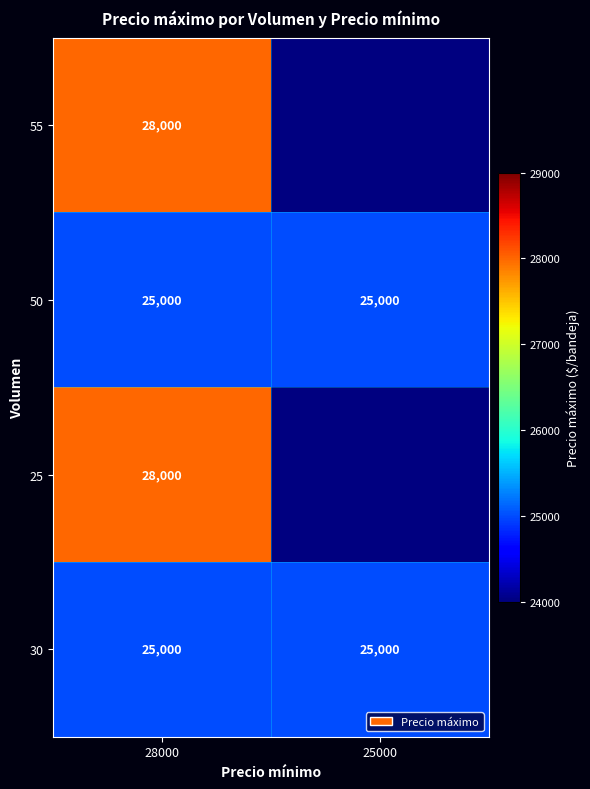

What is the sum of all 50 values?

50000